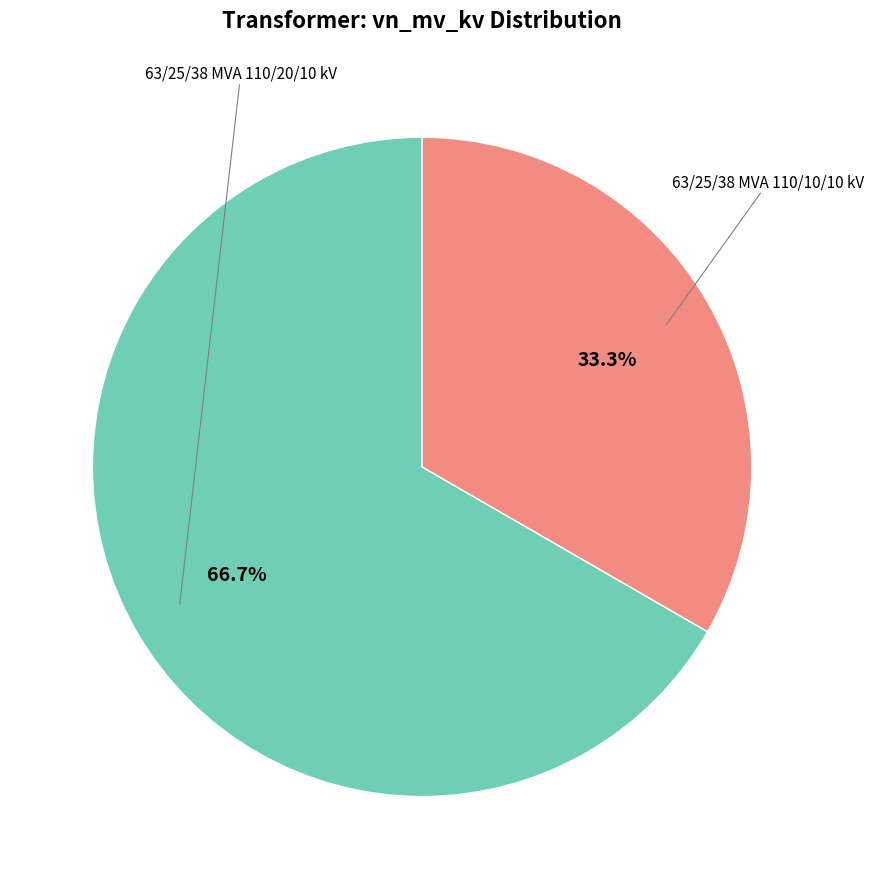

Count the number of slices in the pie.

2